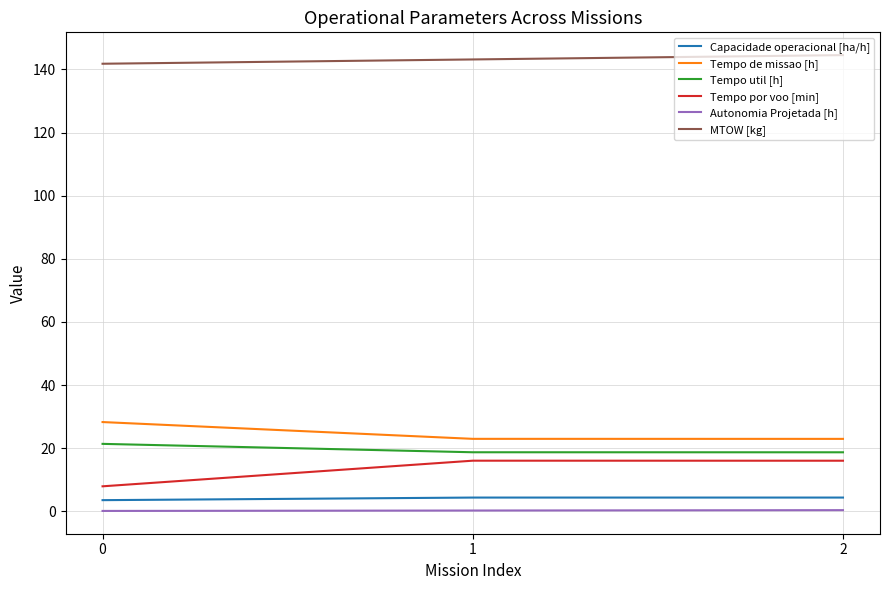

Is it true that Tempo util [h] equals 21.4 at 0?

True